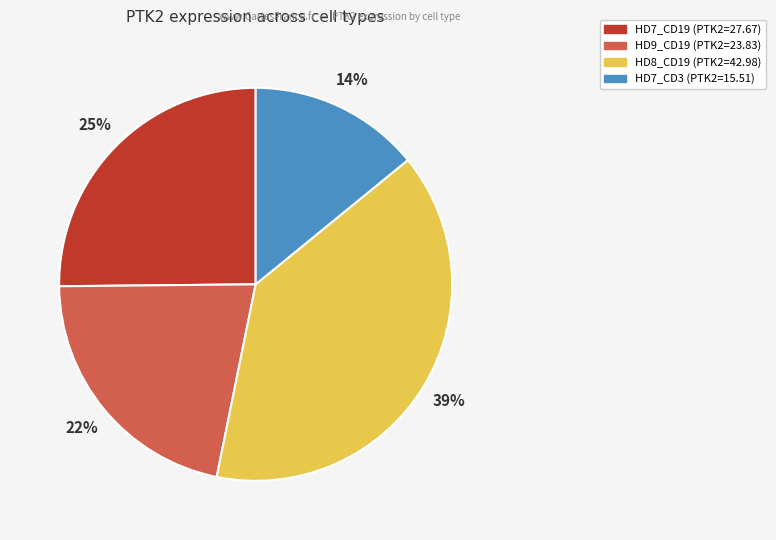

Does any single category account for the majority?

No